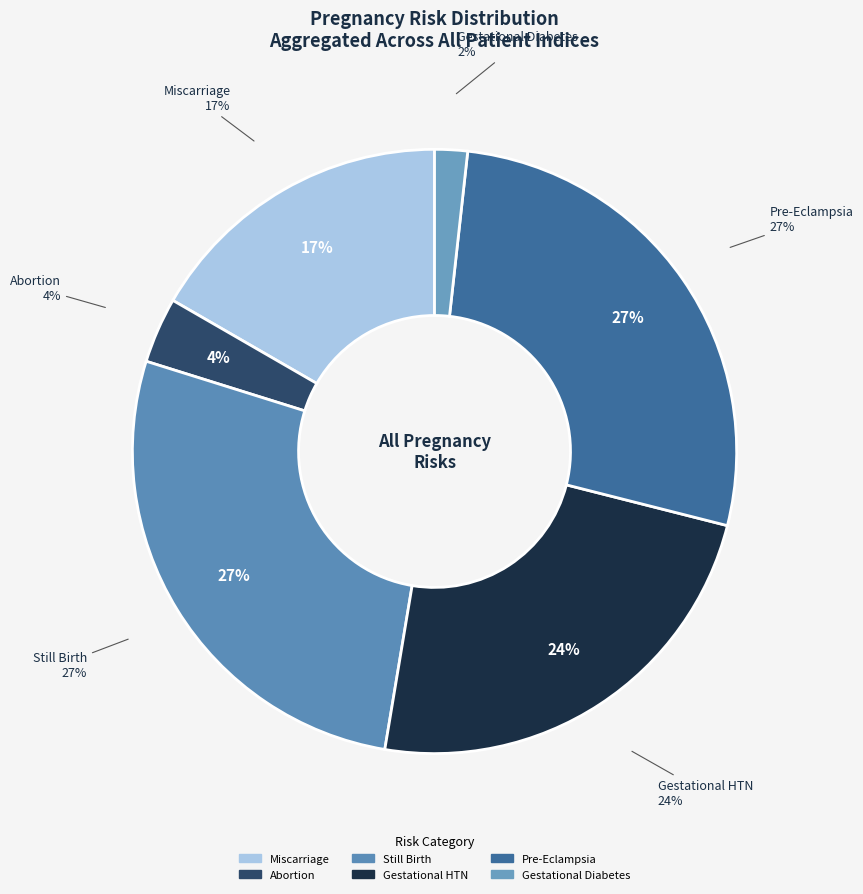

Which series has the largest range (max minus min)?

risk_still_birth